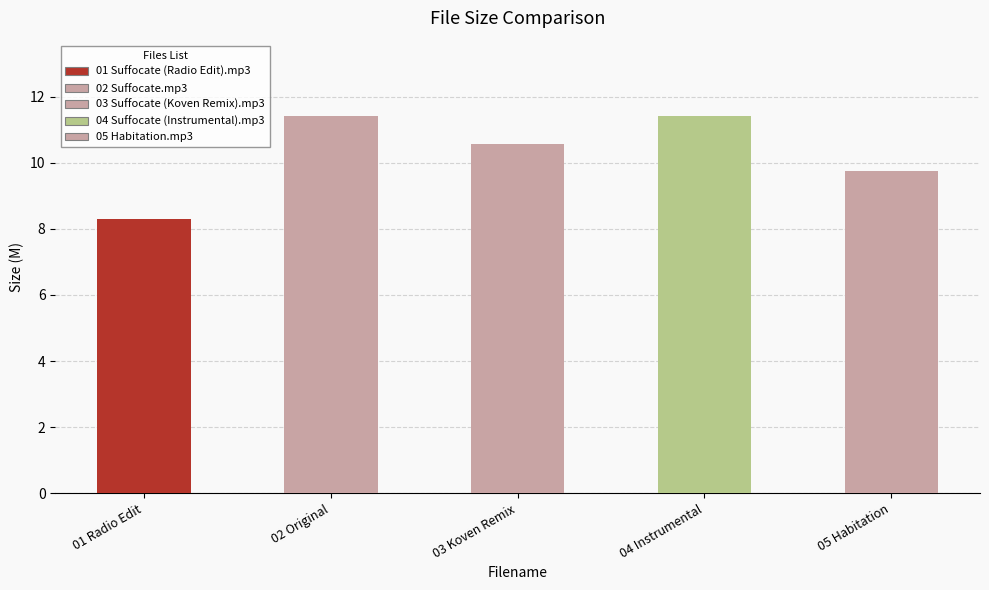

What is the difference between the values at 01 Radio Edit and 02 Original?

3.1